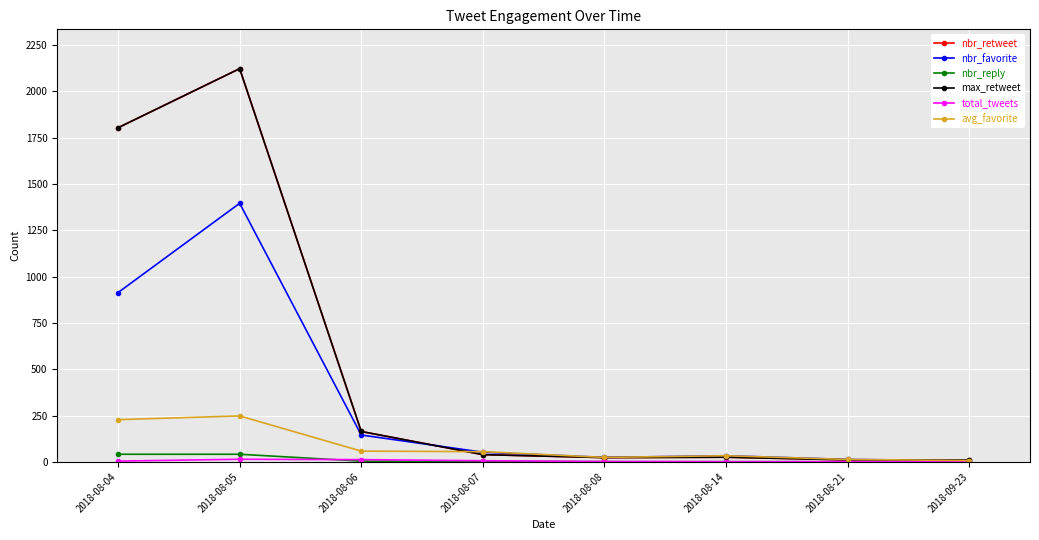

Is this an area chart (filled region under the line)?

No